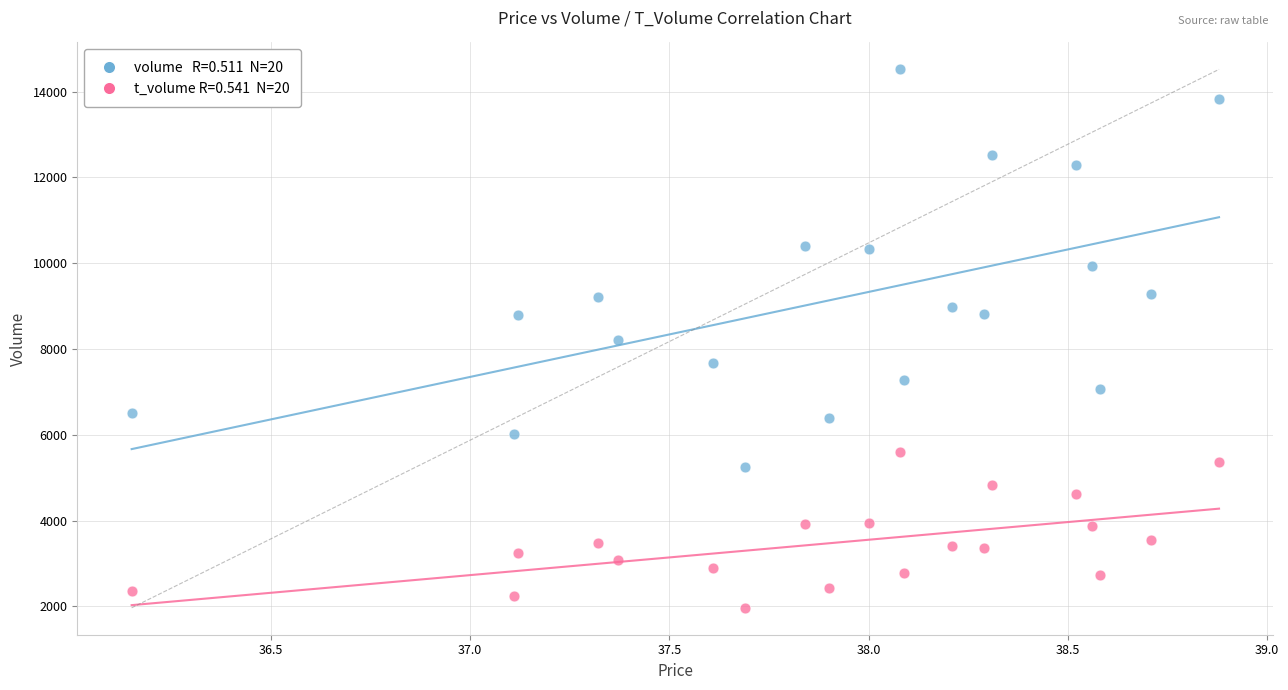

Across all data points, what is the range of Y values (max minus min)?

12548